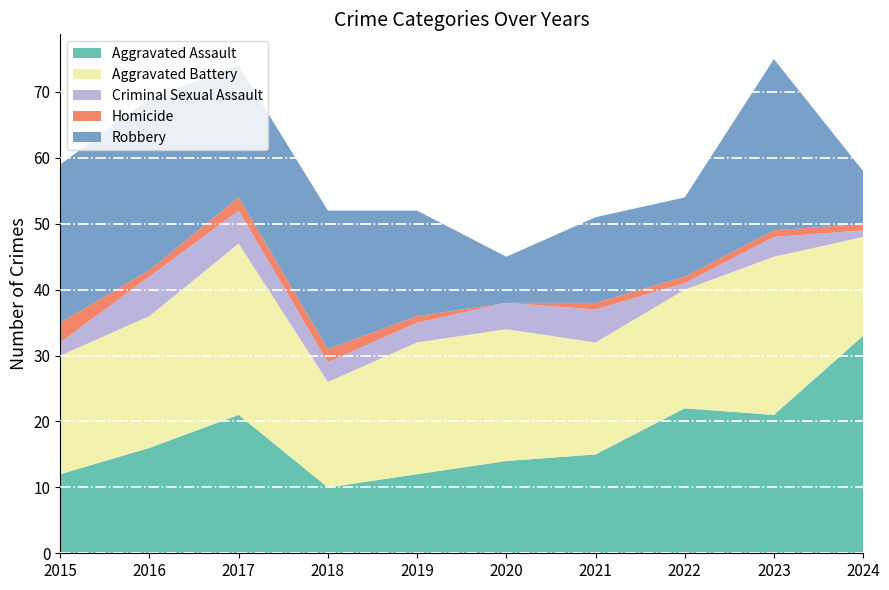

Reading left to right, what are all the values shown in this chart?

Aggravated Assault: 12	16	21	10	12	14	15	22	21	33
Aggravated Battery: 18	20	26	16	20	20	17	18	24	15
Criminal Sexual Assault: 2	6	5	3	3	4	5	1	3	1
Homicide: 3	1	2	2	1	0	1	1	1	1
Robbery: 24	26	20	21	16	7	13	12	26	8